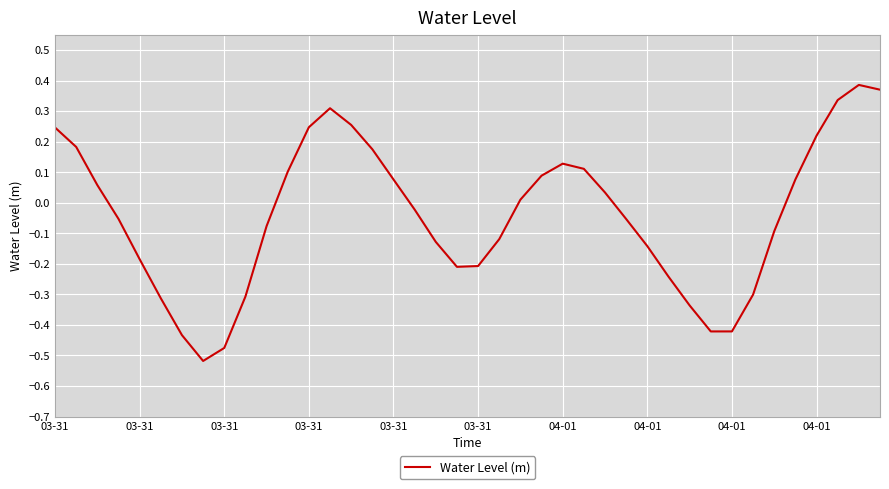

How many lines are shown in the chart?

1